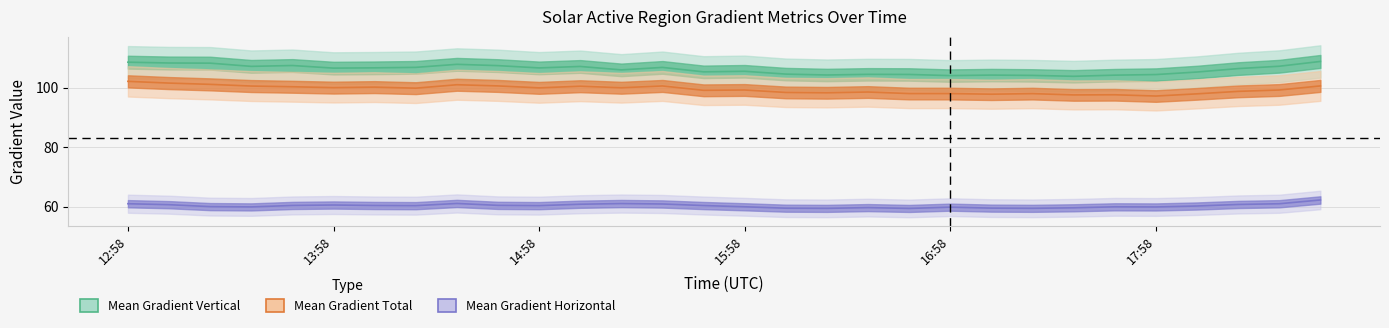

True or false: Mean Gradient Vertical has more than 1 interior local peaks.

True